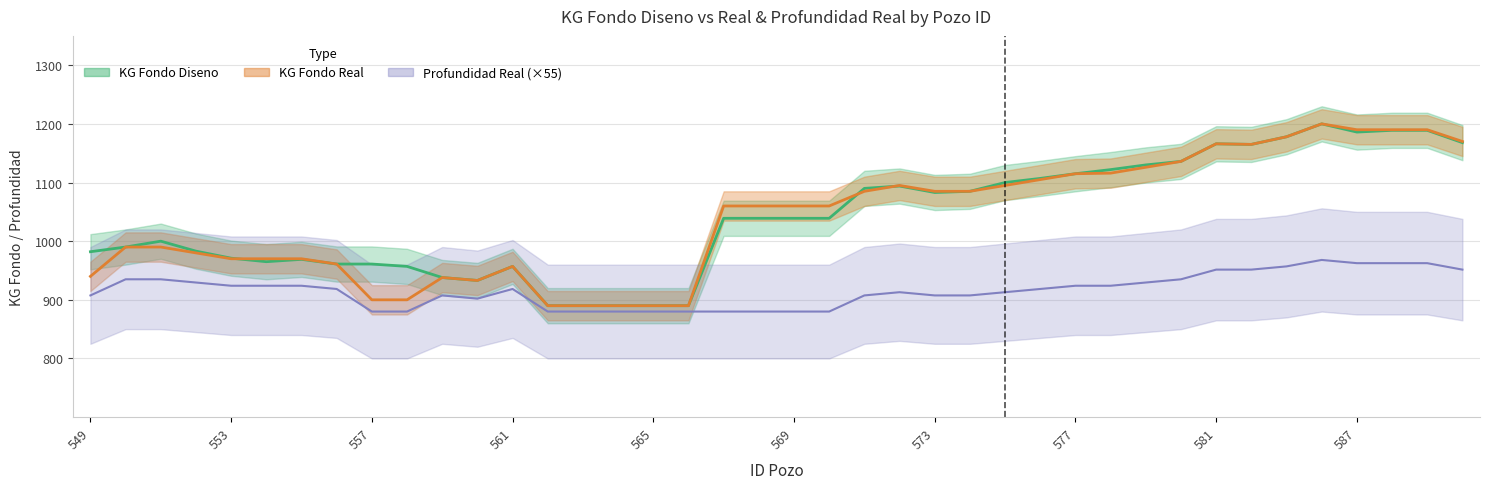

At how many categories does at least one series exceed 1030?

22